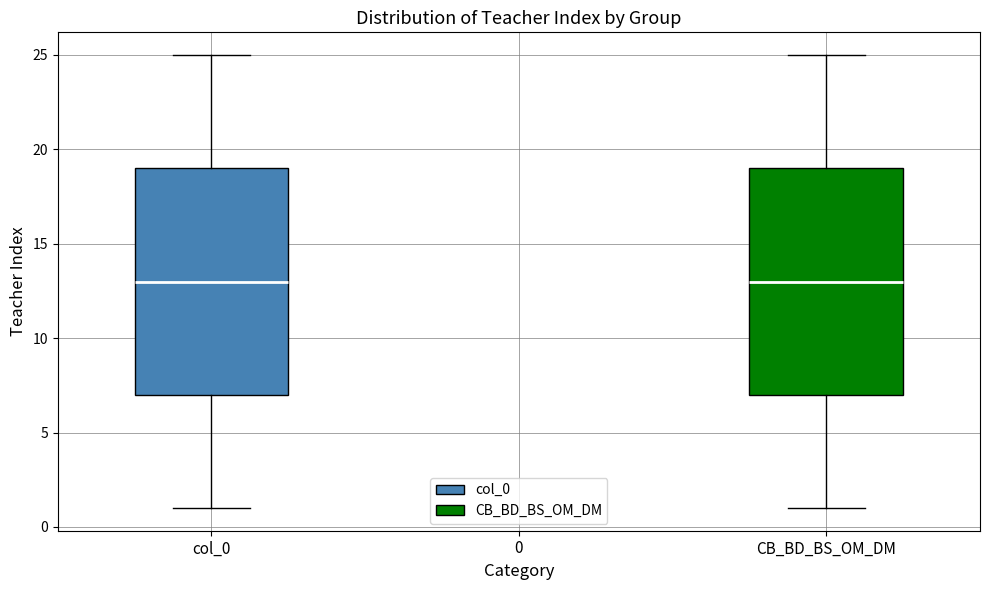

Reading left to right, transcribe this box plot: for each box, give where its median line is, the range the box spans, and where its two whiskers end, as read against the y-axis. The values are not printed on the chart, so give them approximately, as read against the axis.

col_0: median 13, box 7 to 19, whiskers 1 to 25
CB_BD_BS_OM_DM: median 13, box 7 to 19, whiskers 1 to 25